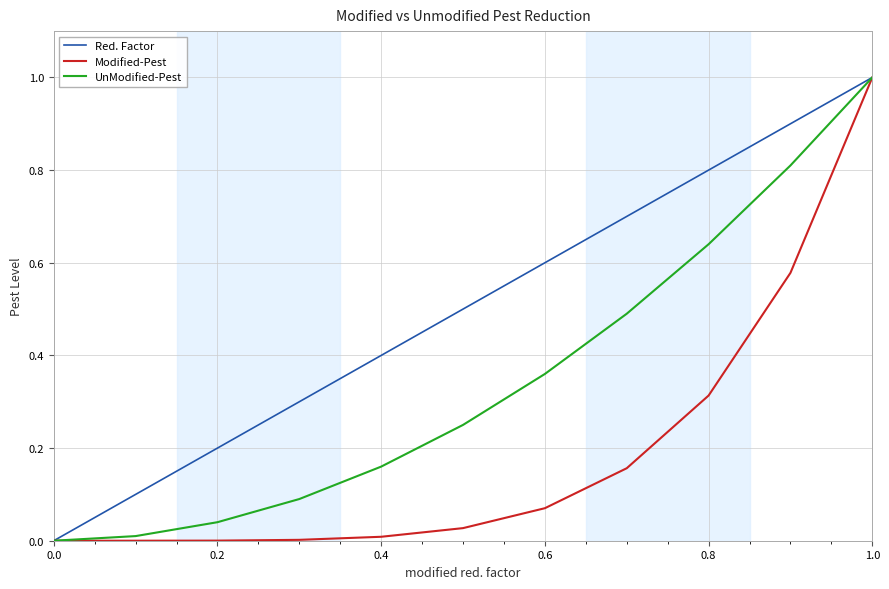

True or false: UnModified-Pest has more than 1 points higher than both neighbors.

False